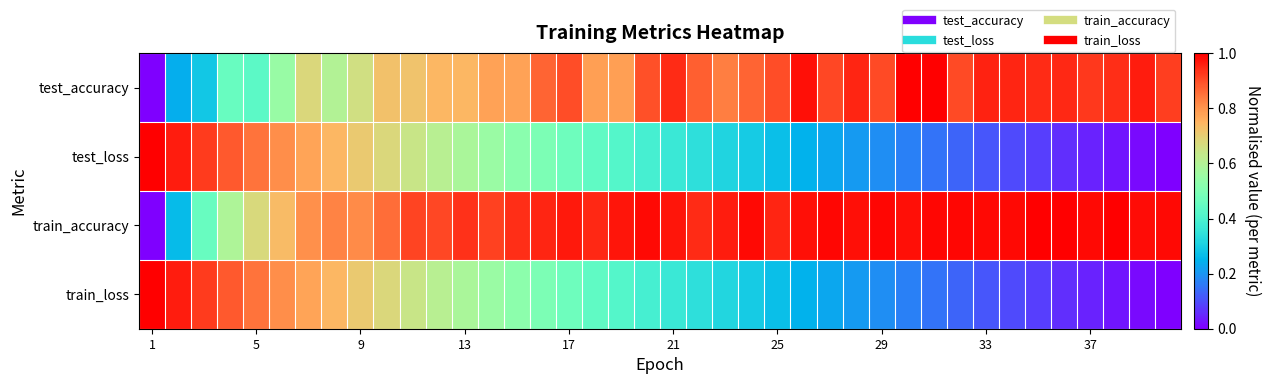

Rank the series by their maximum value, from lowest to highest.

test_accuracy, test_loss, train_accuracy, train_loss